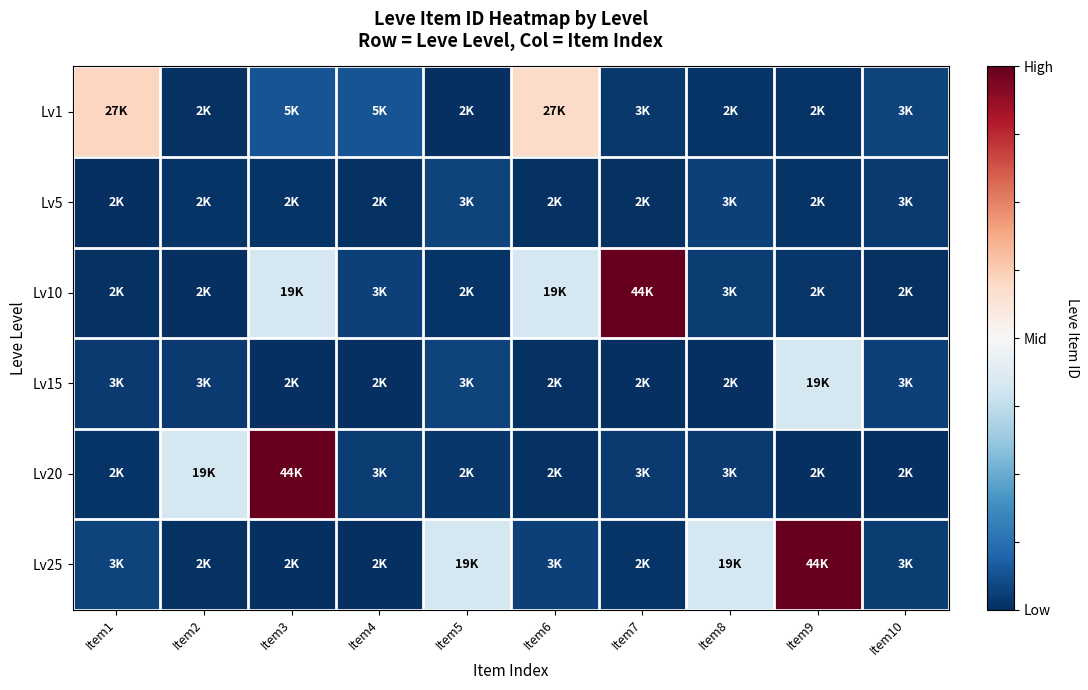

What is the total value across all series at Item2?

-5.1